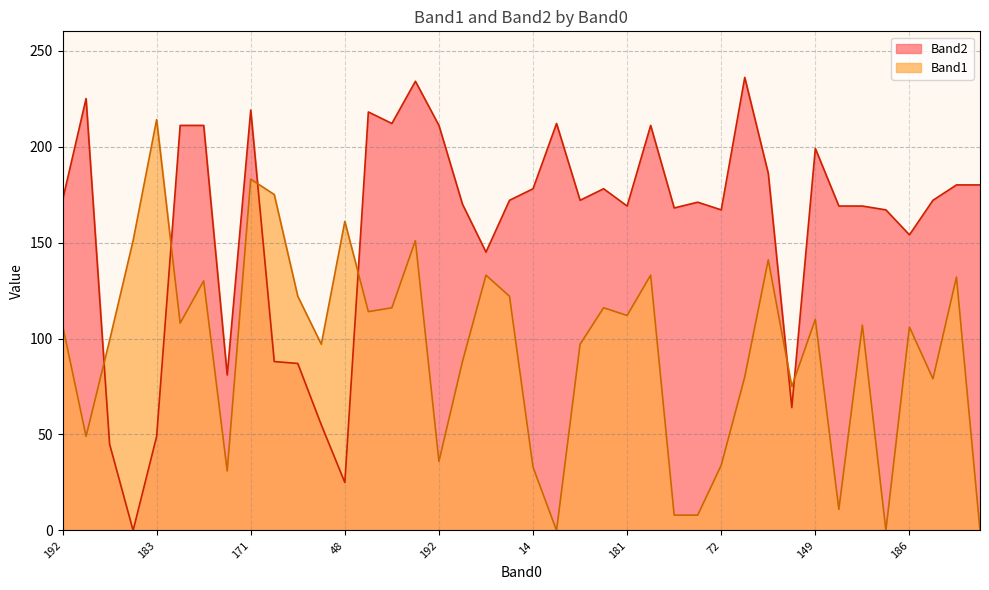

True or false: Band2 has more than 1 points higher than both neighbors.

True